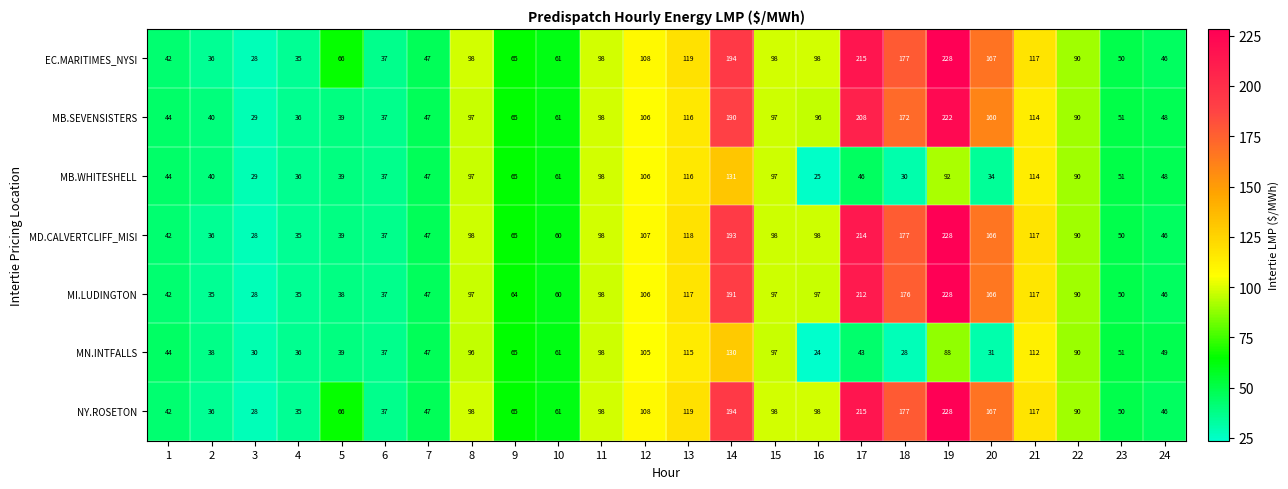

What is the approximate value of MI.LUDINGTON at 15, to the nearest 5?

95